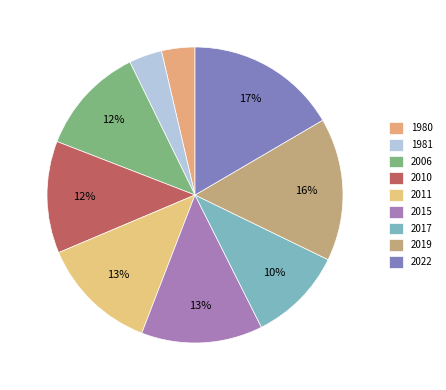

Combined, what portion of the pie is 2006 and 2011?

24.7%